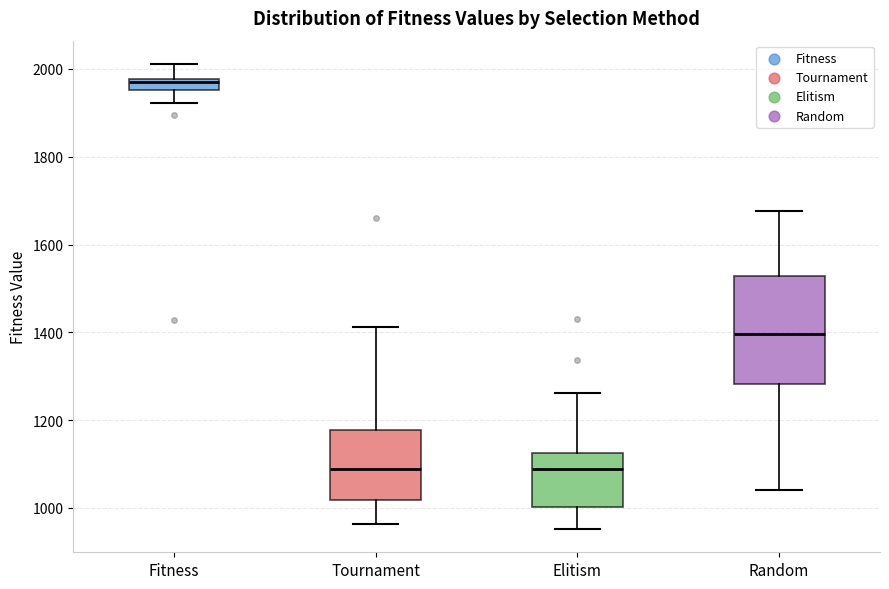

Where does the upper whisker of the box for Elitism end on the y-axis? The values are not printed on the chart, so give them approximately, as read against the axis.

1260